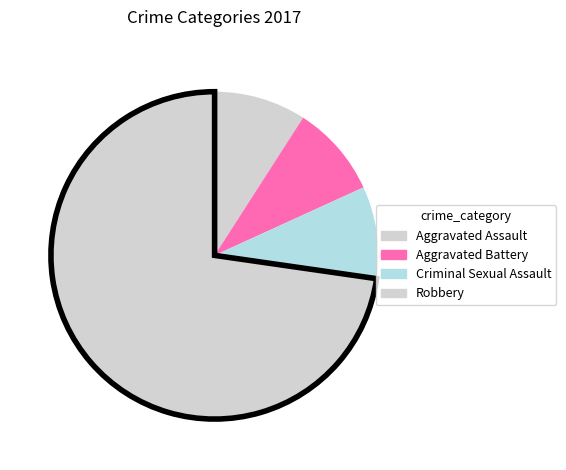

To the nearest percent, what portion does Criminal Sexual Assault represent?

9%